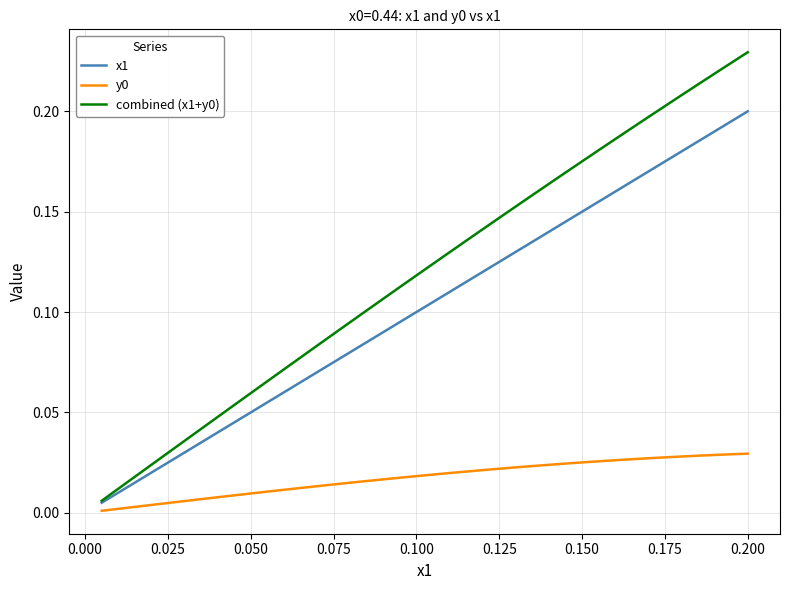

Is this an area chart (filled region under the line)?

No